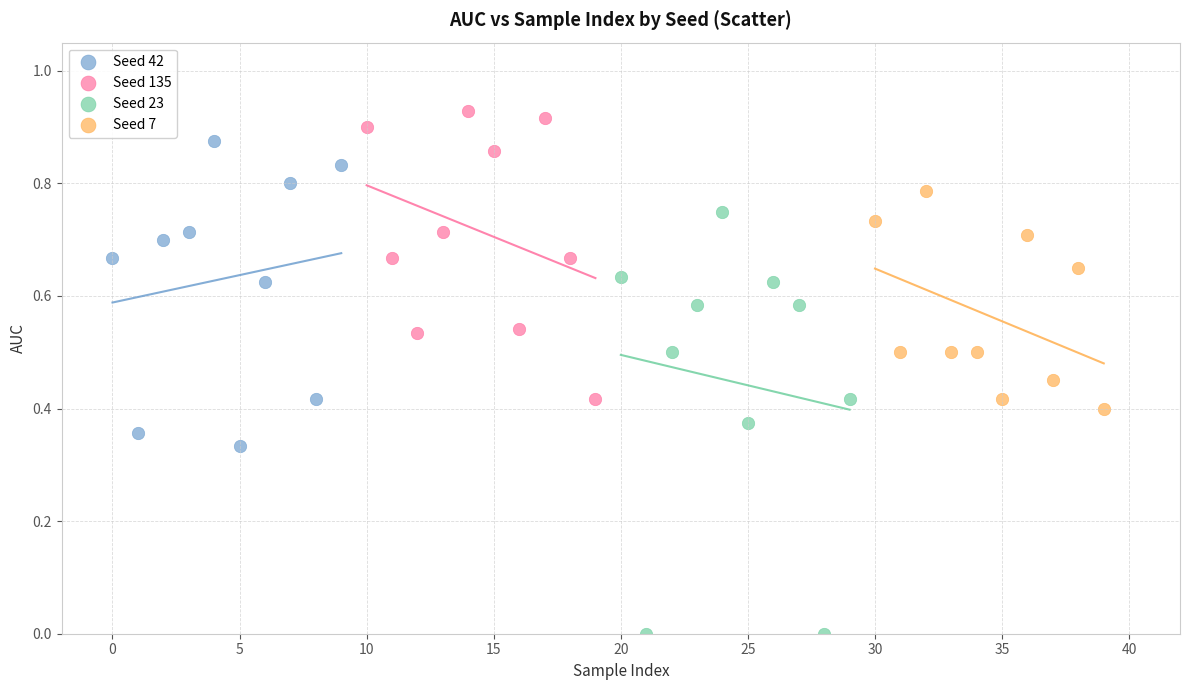

Which series has the widest spread of Y values?

Seed 23